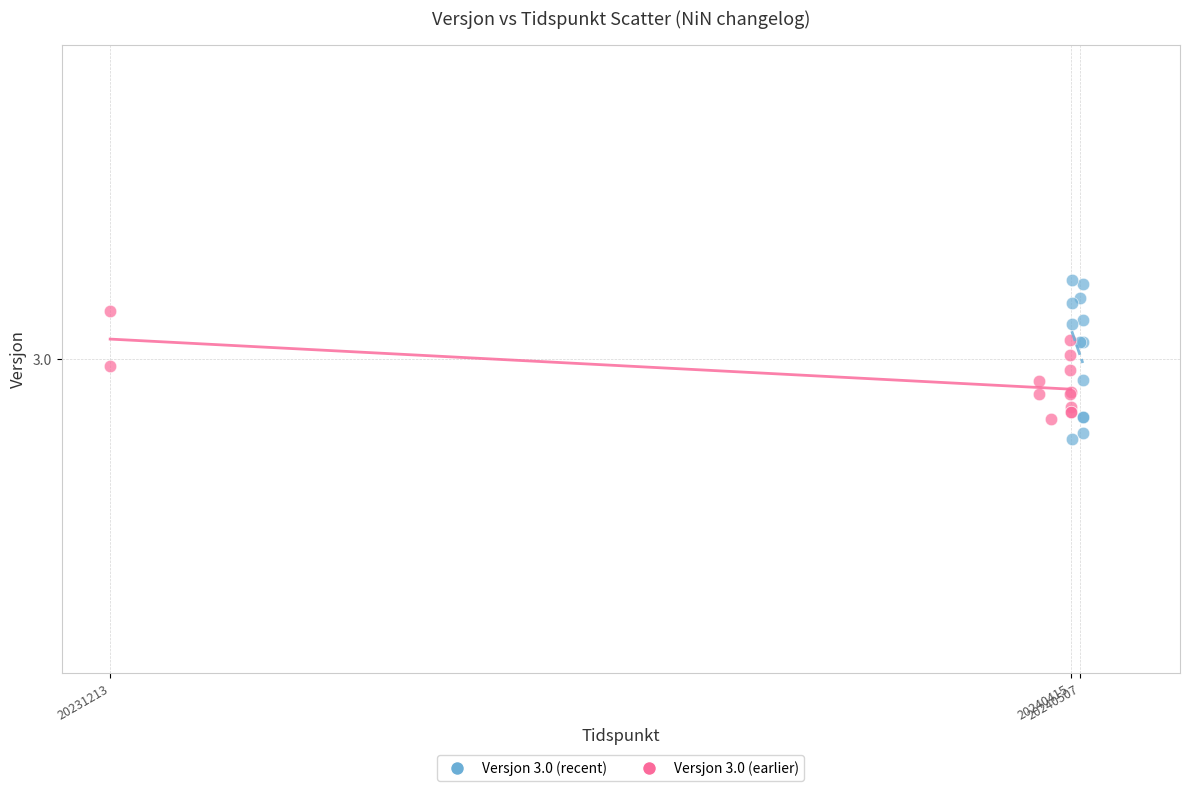

What are all the series names shown in the legend?

Versjon 3.0 (recent), Versjon 3.0 (earlier)